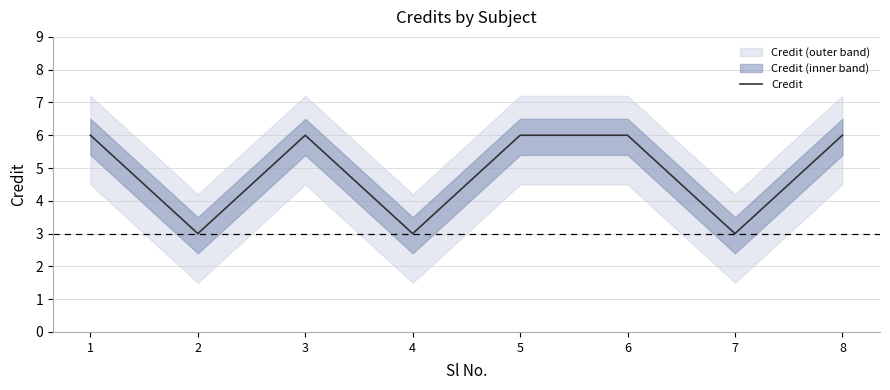

How many data points does each series have?

8